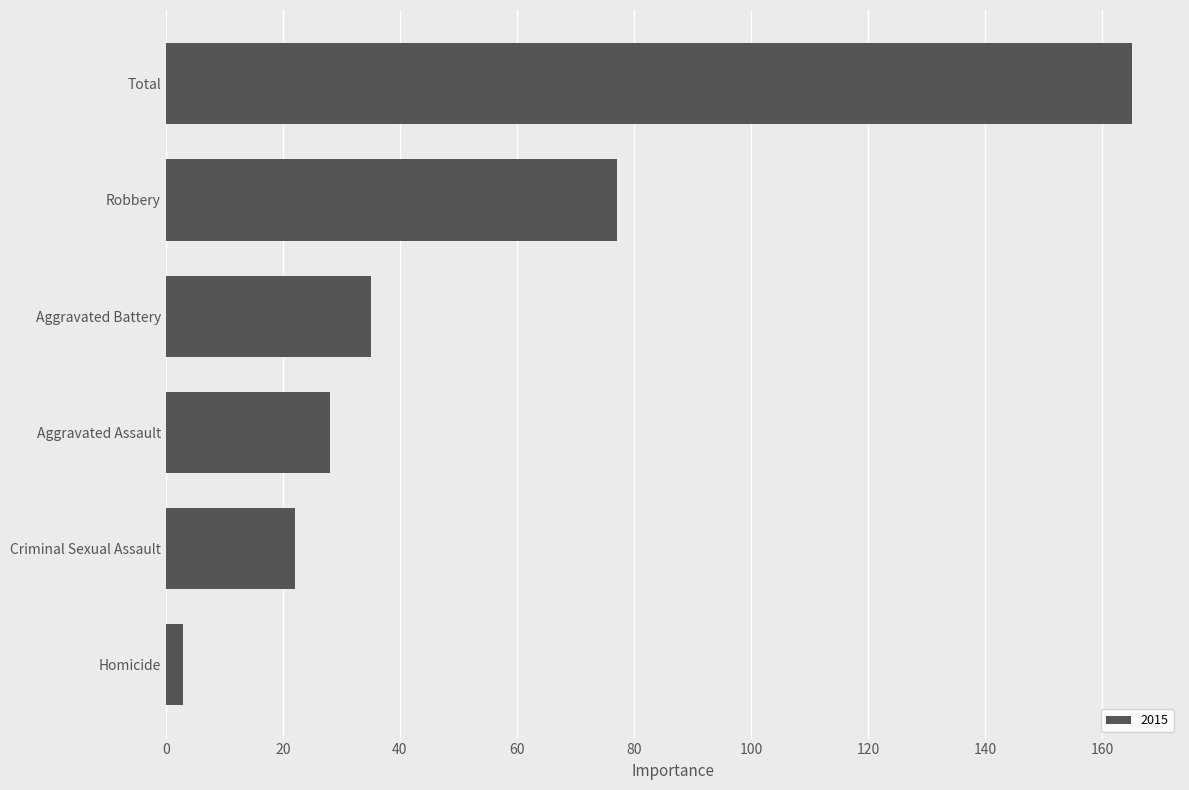

Which has a higher value, Total or Homicide?

Total